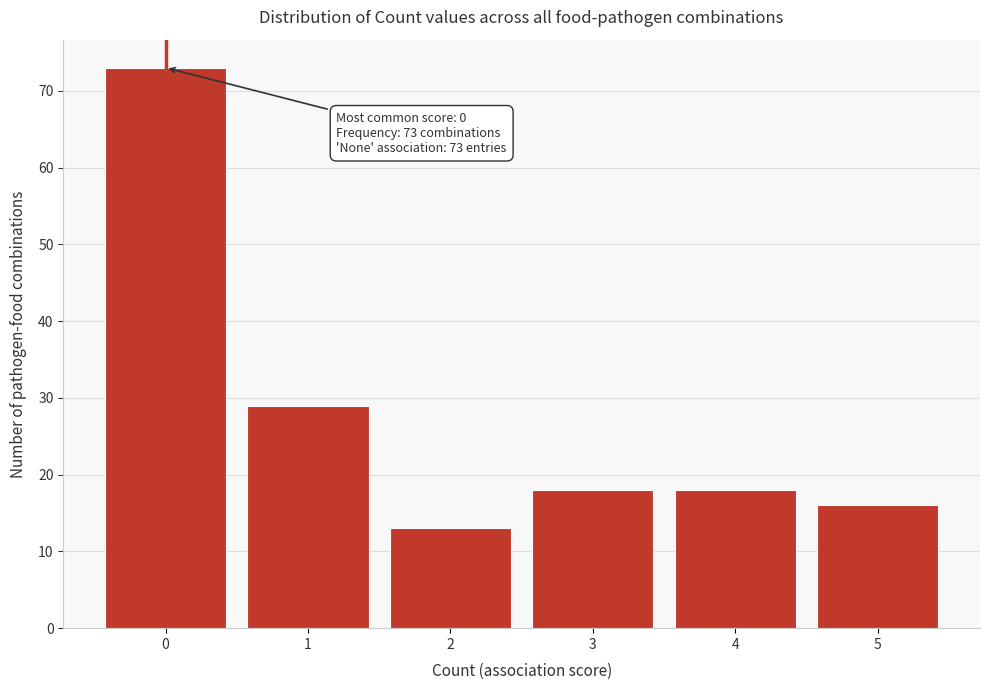

Reading left to right, what are all the values shown in this chart?

73	29	13	18	18	16